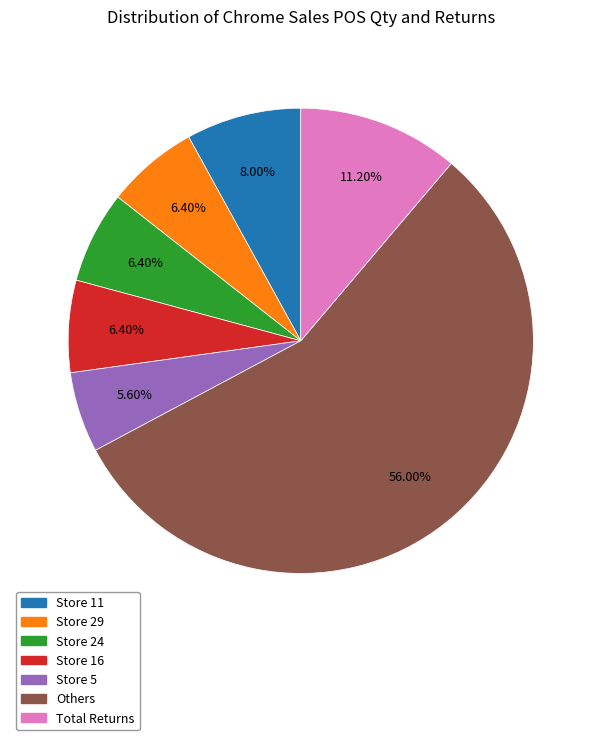

What is the smallest slice in the pie chart?

Store 5